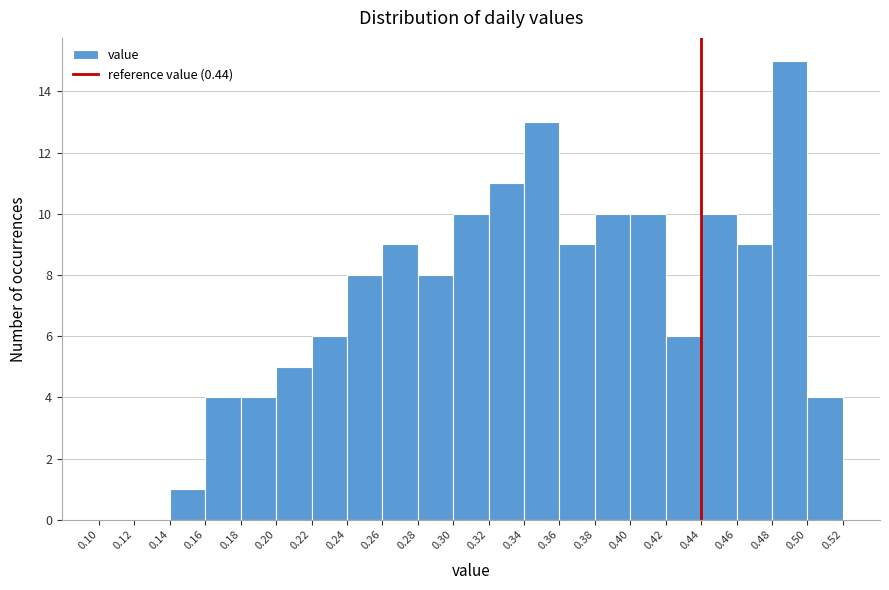

Reading left to right, list every bar in this chart as the range it spans on the x-axis followed by its height. The values are not printed on the chart, so give them approximately, as read against the axis.

0.10 to 0.12: 0
0.12 to 0.14: 0
0.14 to 0.16: 1
0.16 to 0.18: 4
0.18 to 0.20: 4
0.20 to 0.22: 5
0.22 to 0.24: 6
0.24 to 0.26: 8
0.26 to 0.28: 9
0.28 to 0.30: 8
0.30 to 0.32: 10
0.32 to 0.34: 11
0.34 to 0.36: 13
0.36 to 0.38: 9
0.38 to 0.40: 10
0.40 to 0.42: 10
0.42 to 0.44: 6
0.44 to 0.46: 10
0.46 to 0.48: 9
0.48 to 0.50: 15
0.50 to 0.52: 4